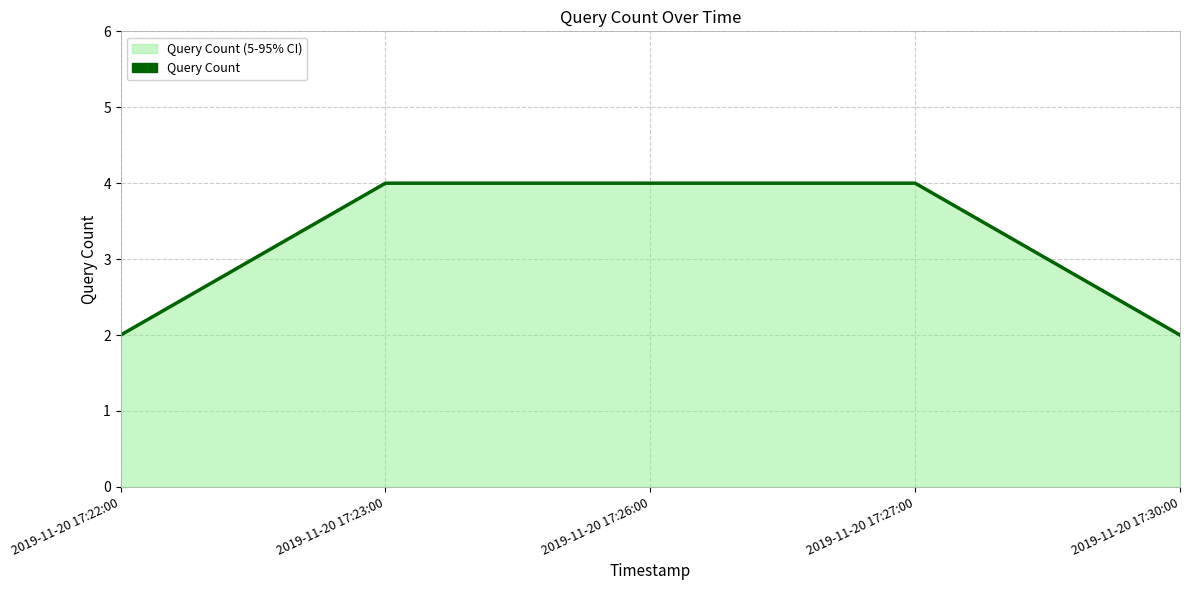

What is the ratio of the value at 2019-11-20 17:30:00 to the value at 2019-11-20 17:26:00?

0.5